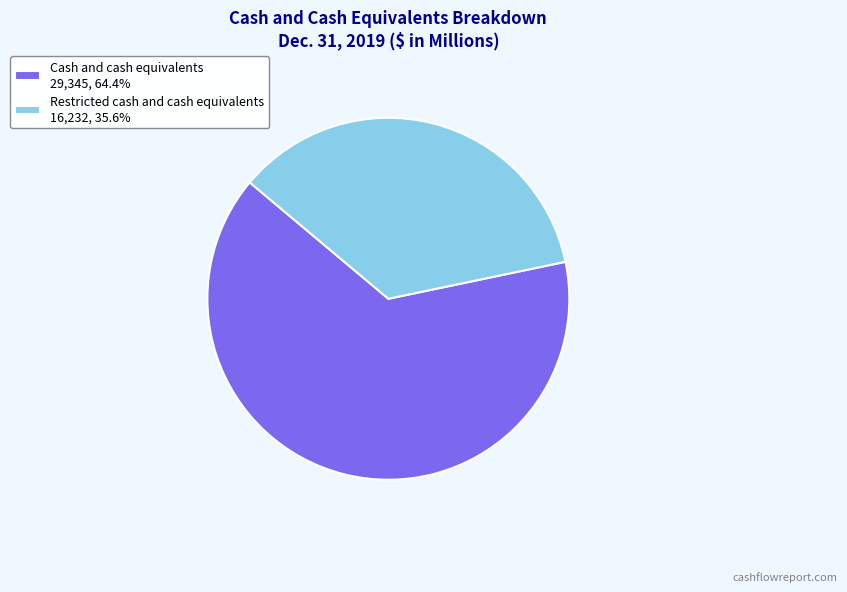

Which slice represents more than half of the pie?

Cash and cash equivalents